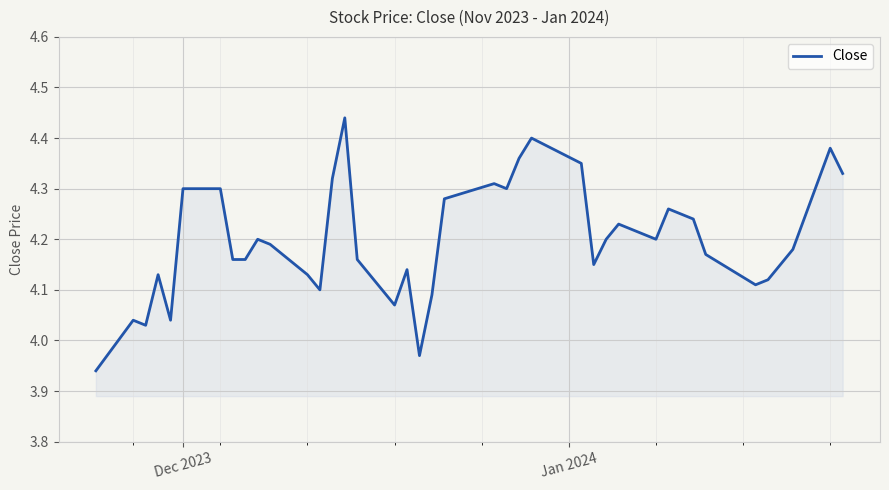

True or false: there are more than 0 points higher than both neighbors.

True